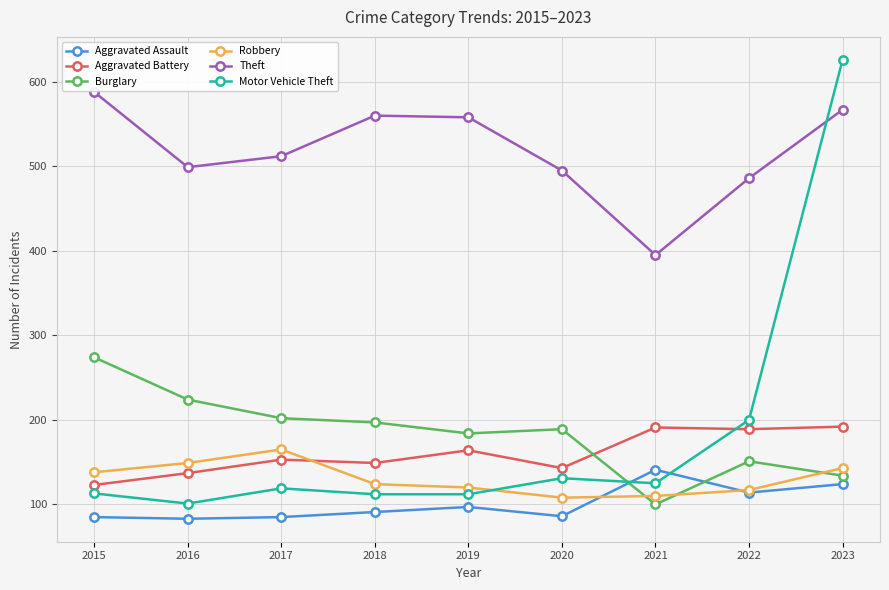

What is the lowest value of the Aggravated Battery series?

123